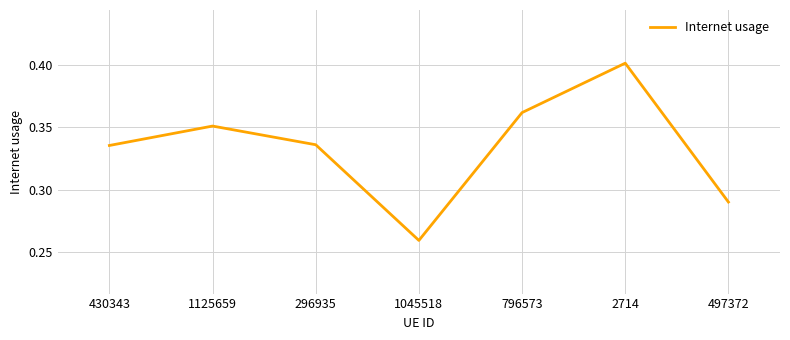

What is the difference between the maximum and minimum values?

0.1